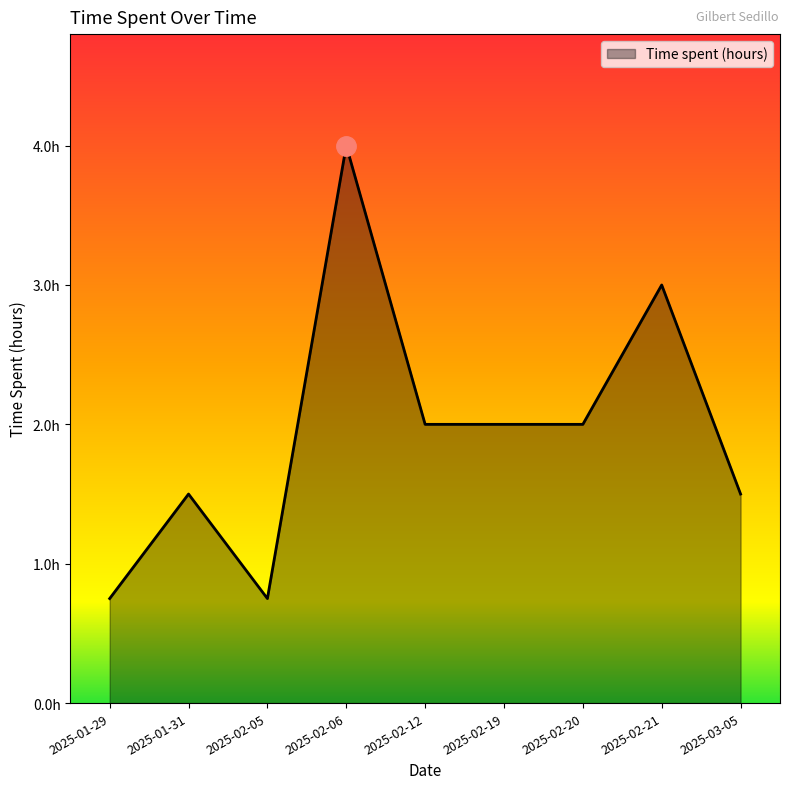

What is the label of the 4th point from the left?

2025-02-06